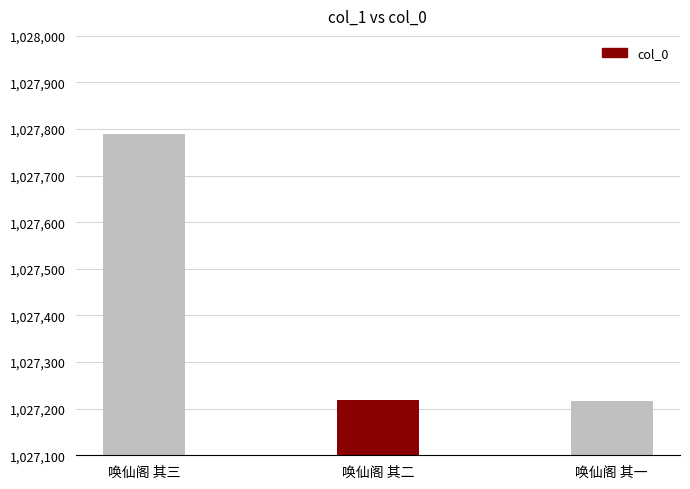

What is the difference between the values at 唤仙阁 其二 and 唤仙阁 其一?

1